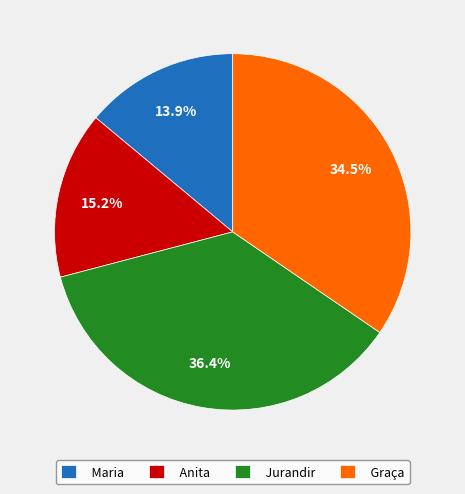

Which has a higher value, Anita or Jurandir?

Jurandir